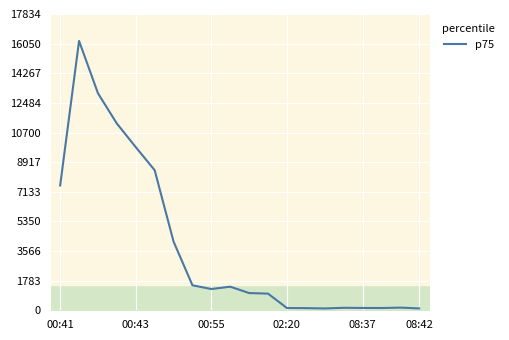

The chart shows a value of 2007 at 00:55. True or false?

False